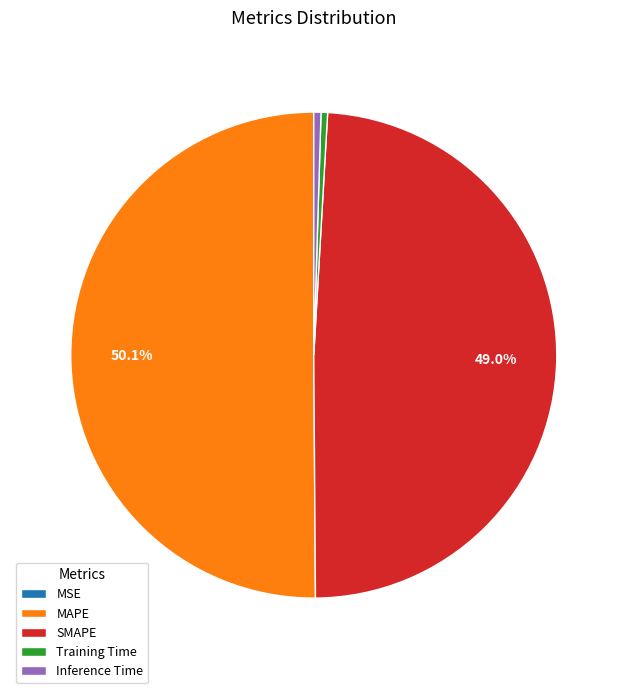

Do SMAPE and Inference Time together represent more than half of the pie?

No